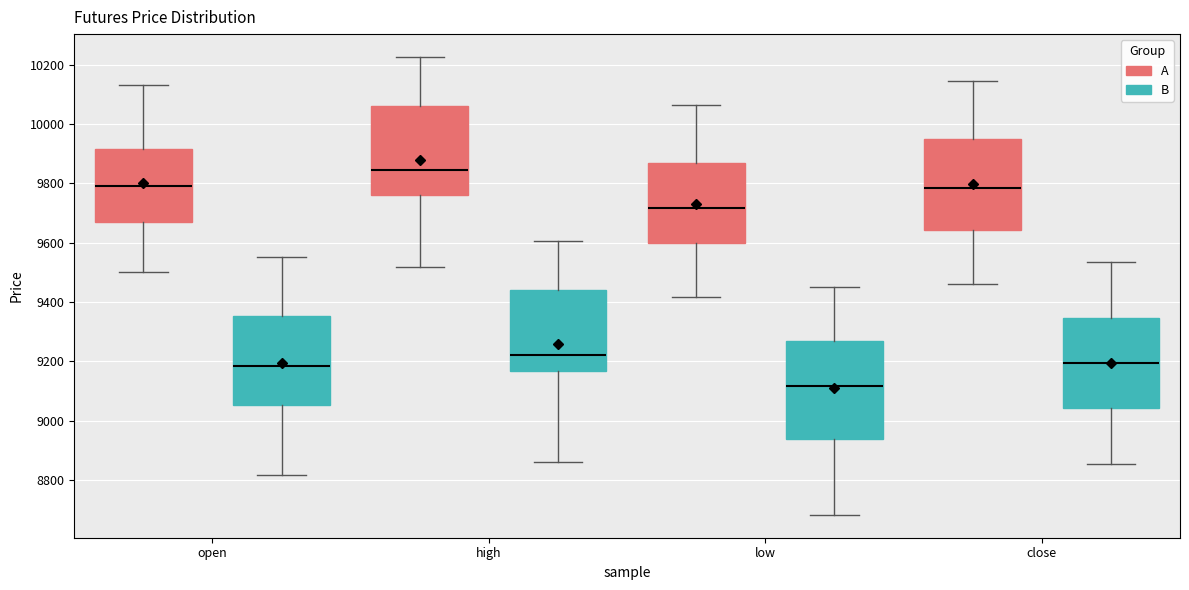

Where is the upper edge of the box for open (A) on the y-axis? The values are not printed on the chart, so give them approximately, as read against the axis.

9920